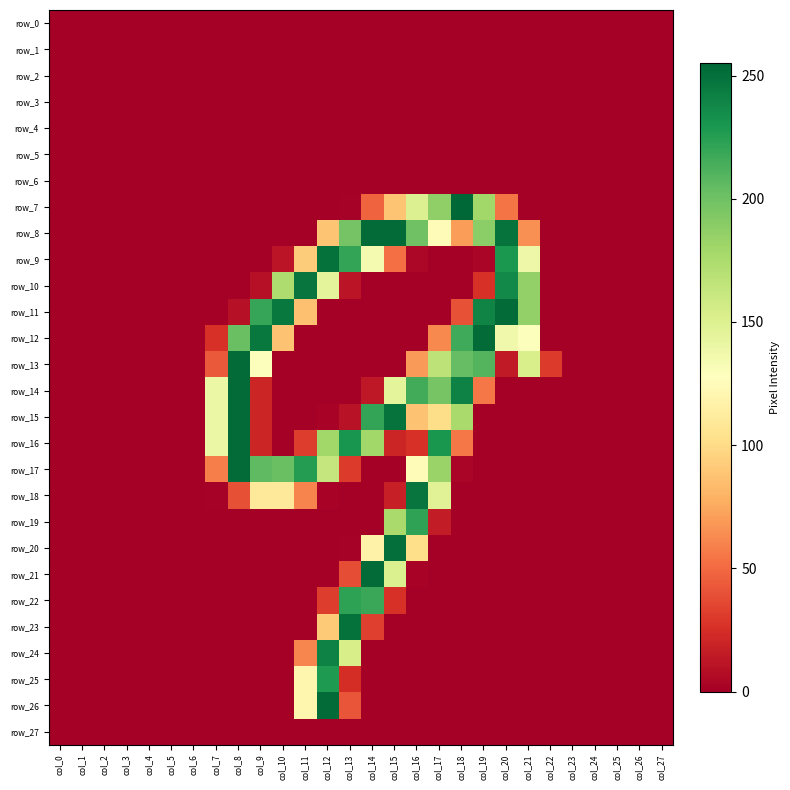

At which category is the sum across all series the highest?

col_12